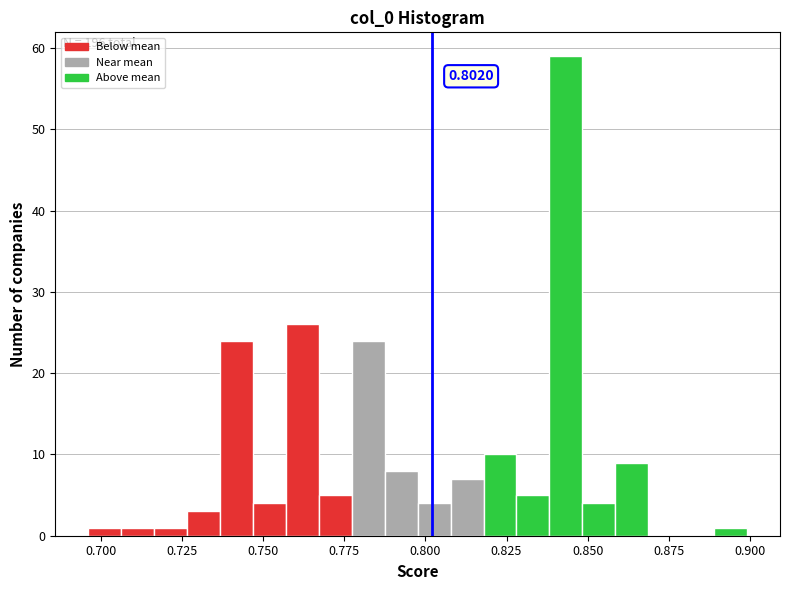

Read against the x-axis, roughly where is the centre of the tallest bar?

0.845